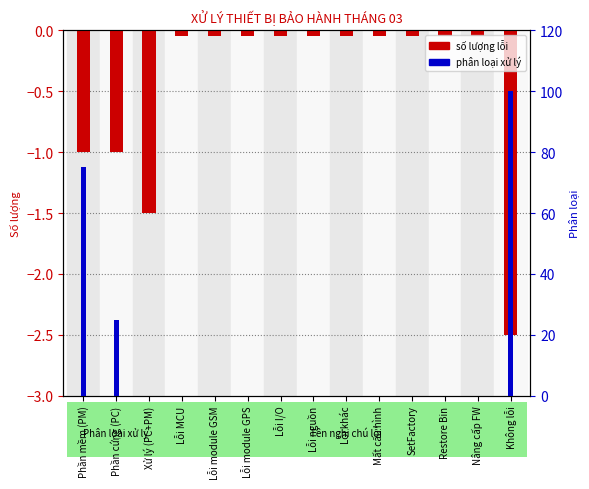

What is the total value across all series at Nâng cấp FW?

-0.1